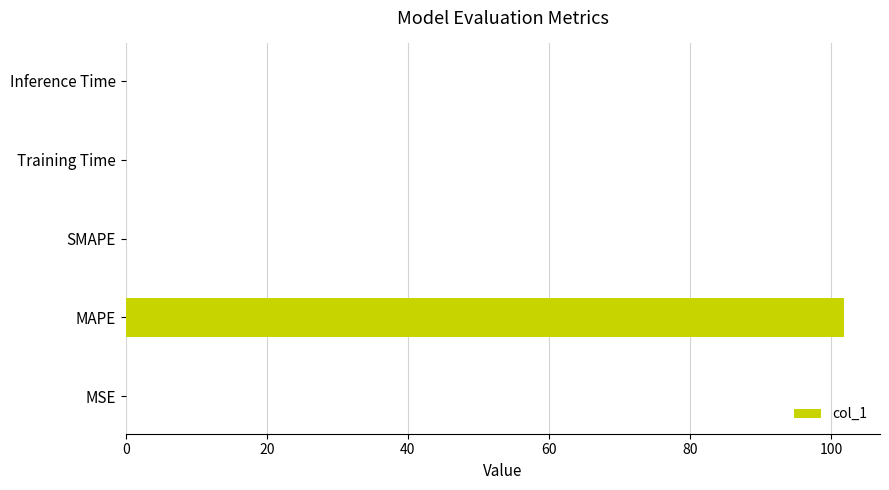

Are the bars horizontal?

Yes